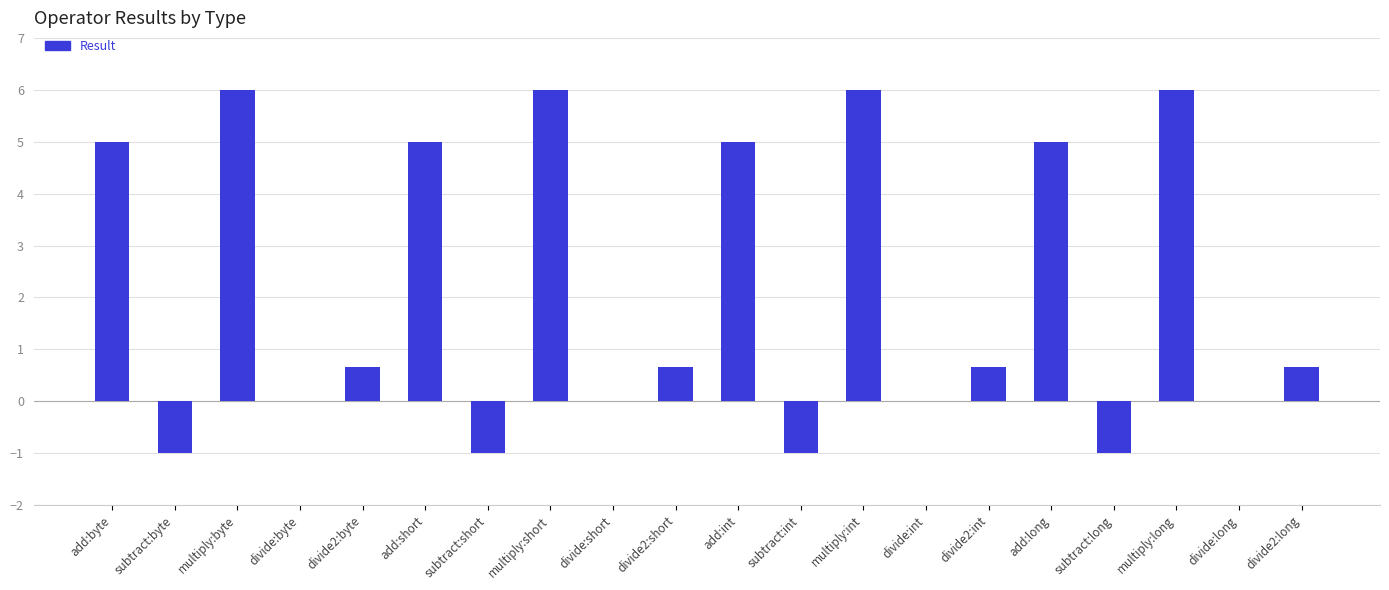

What is the change in value from add:short to subtract:long?

-6.0